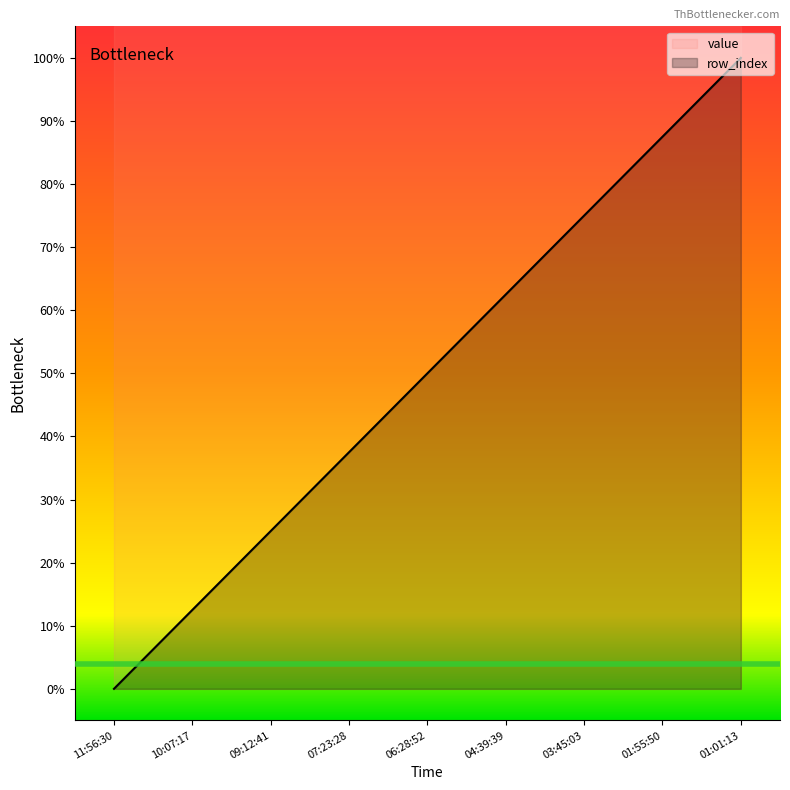

What is the sum of the values at 10:07:17 and 11:56:30?

0.1